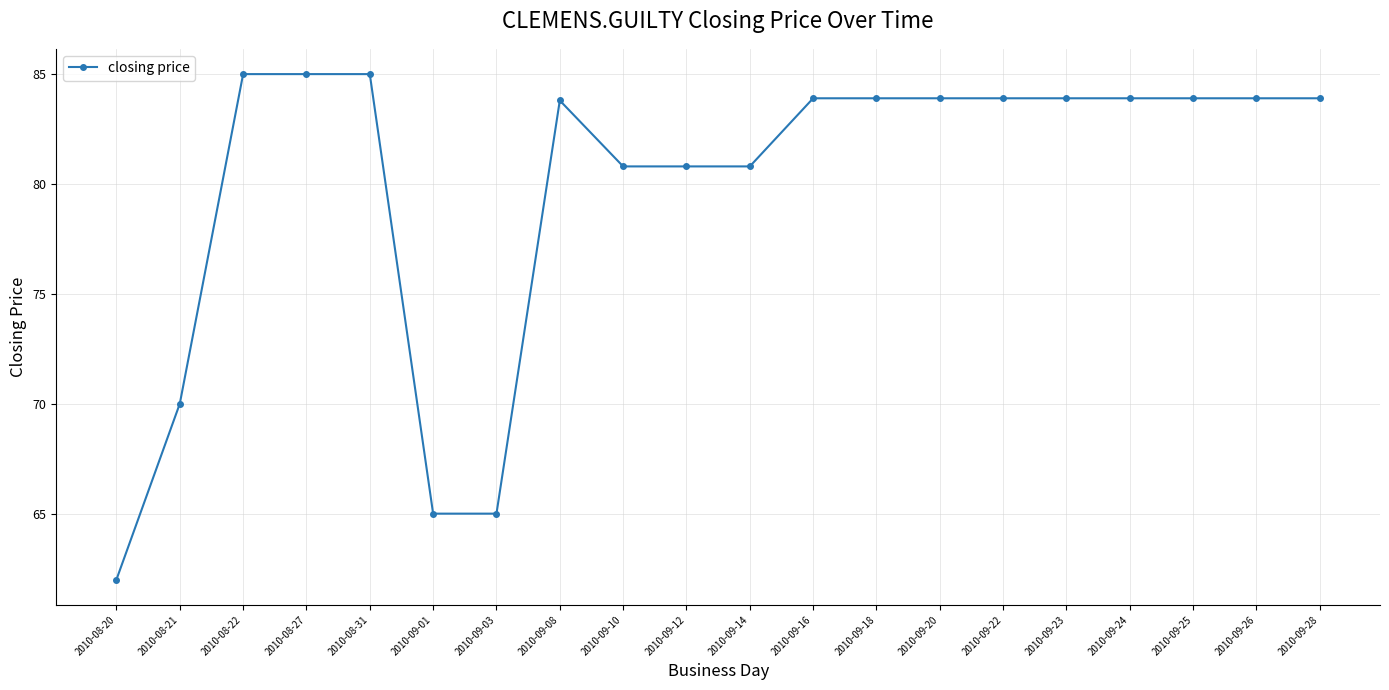

How many values are below 83?

7